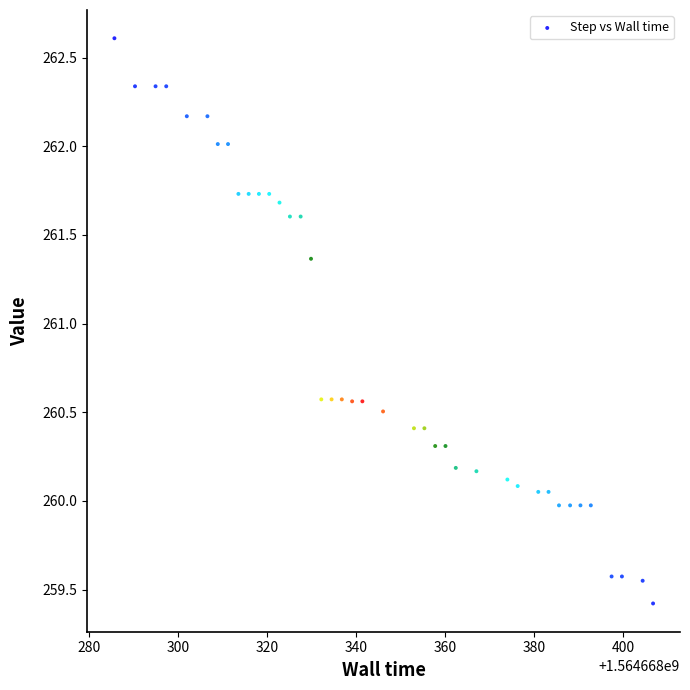

What is the range of Y values (max minus min)?

3.2